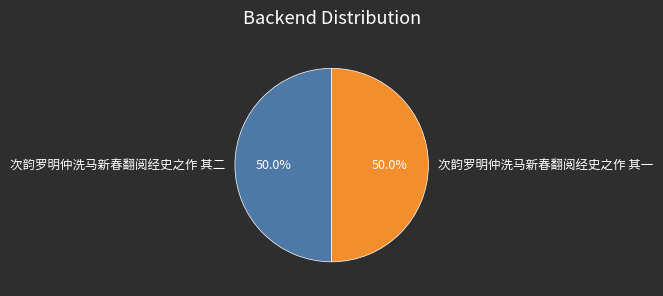

Approximately how many times larger is the value at 次韵罗明仲洗马新春翻阅经史之作 其二 compared to 次韵罗明仲洗马新春翻阅经史之作 其一?

1.0